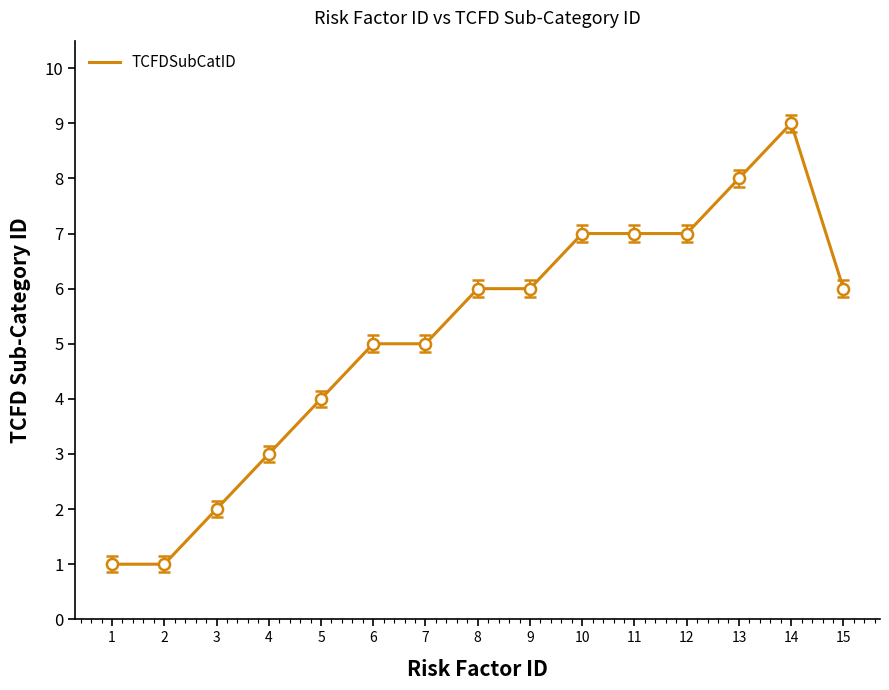

Reading left to right, what are all the values shown in this chart?

1	1	2	3	4	5	5	6	6	7	7	7	8	9	6